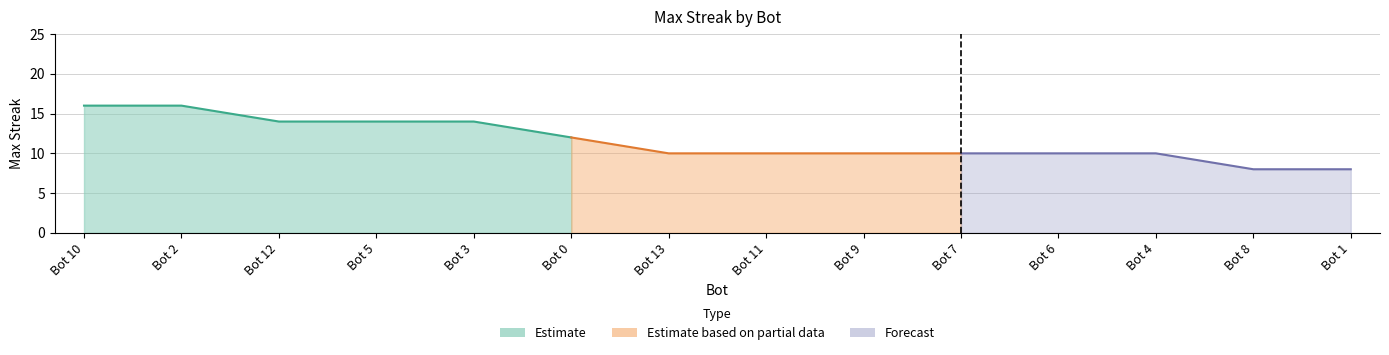

What is the label of the 13th point from the right?

Bot 2